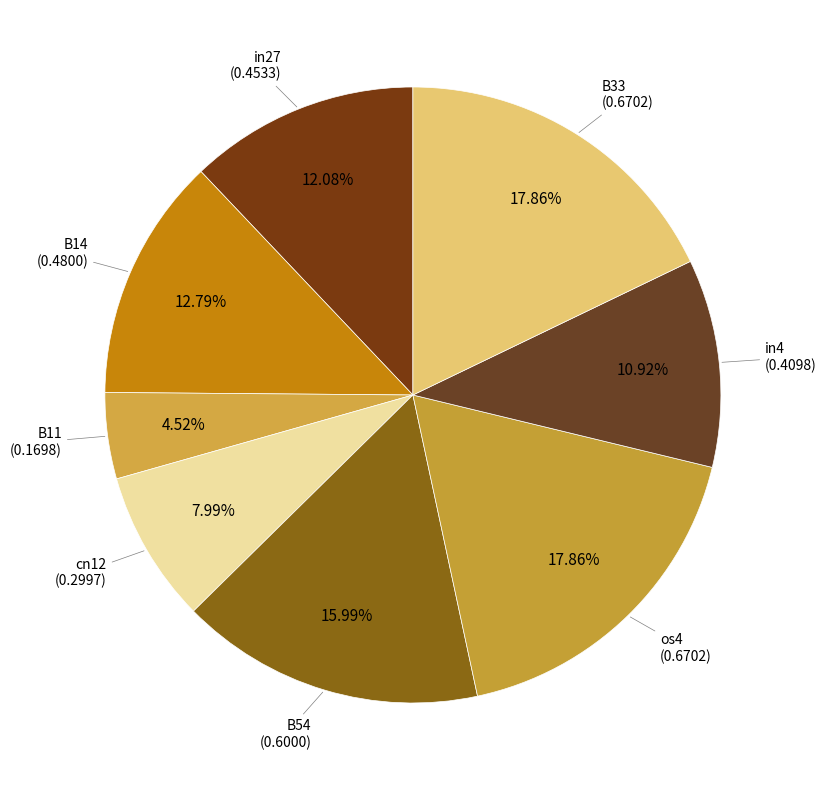

Which slice is the largest?

os4